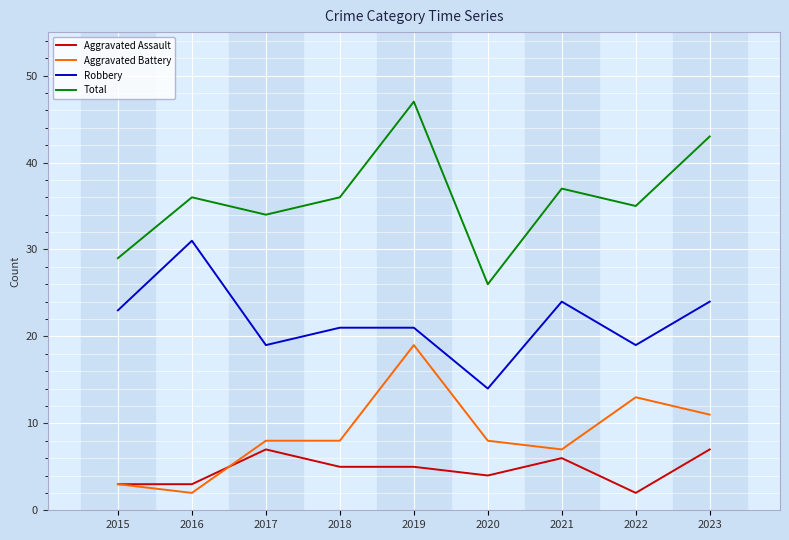

At 2023, list the series in order from smallest to largest.

Aggravated Assault, Aggravated Battery, Robbery, Total